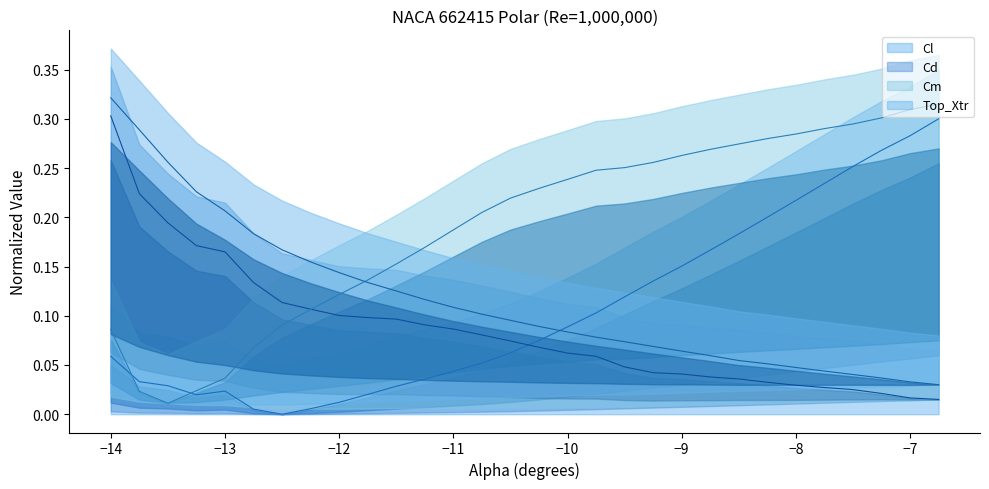

True or false: Cd and Top_Xtr cross at least once.

False